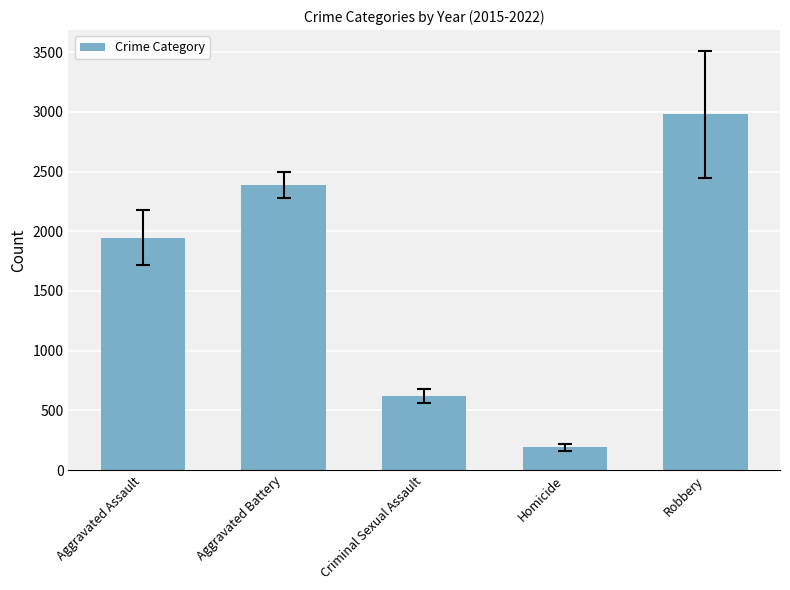

What position from the left is Aggravated Battery?

2